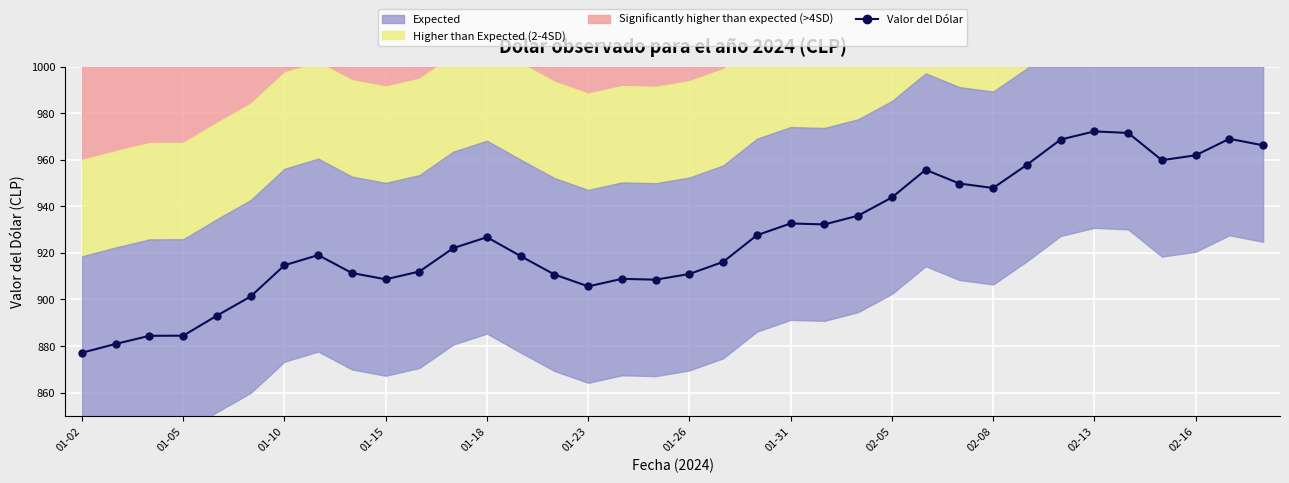

Which category has the lowest value in the Valor del Dólar series?

01-02